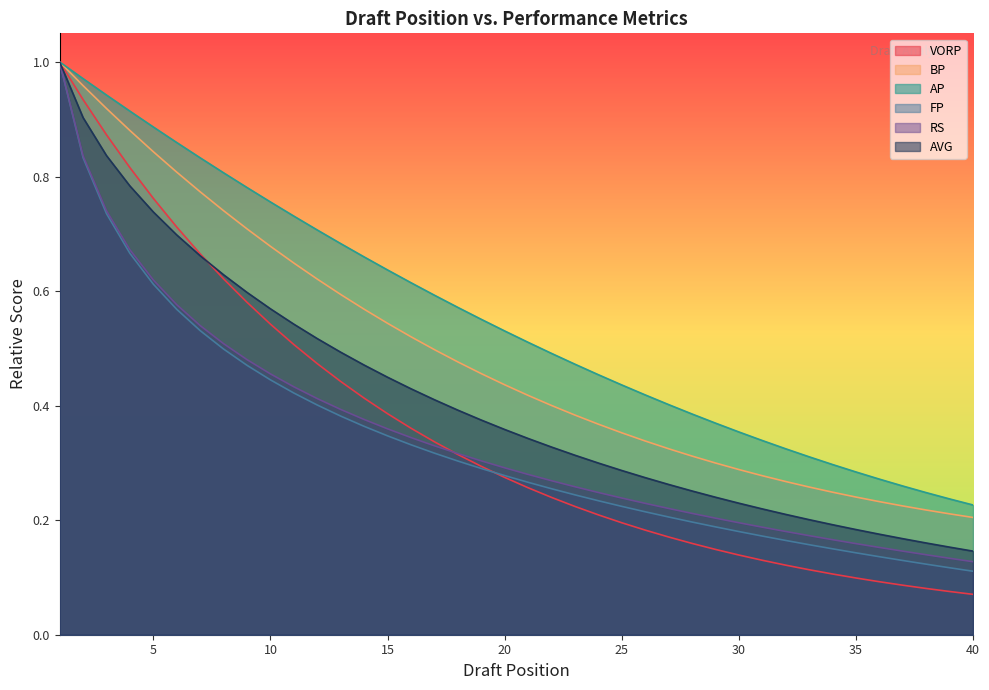

Which category has the highest value in the VORP series?

1